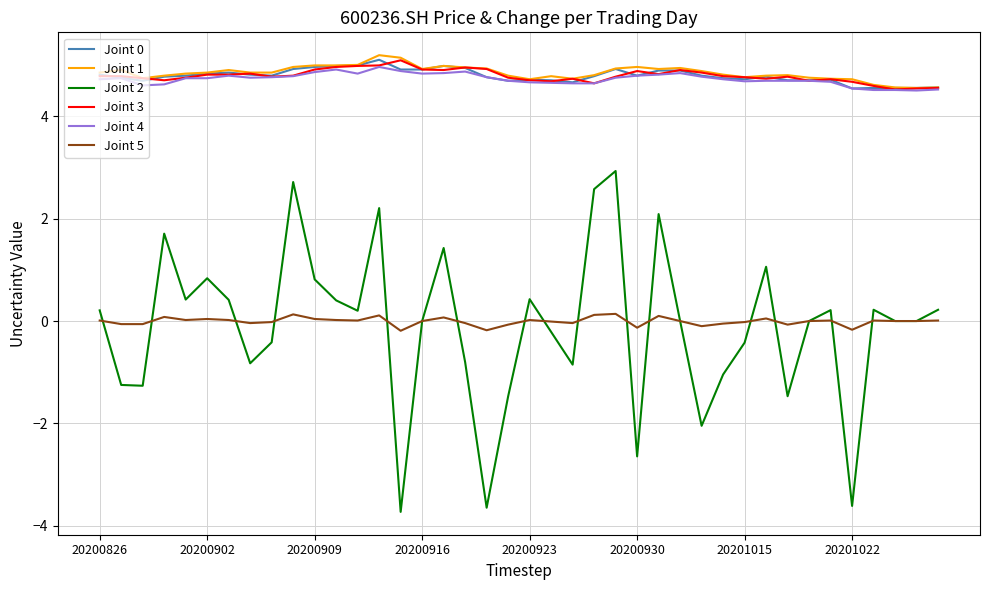

True or false: Joint 4 and Joint 5 cross at least once.

False